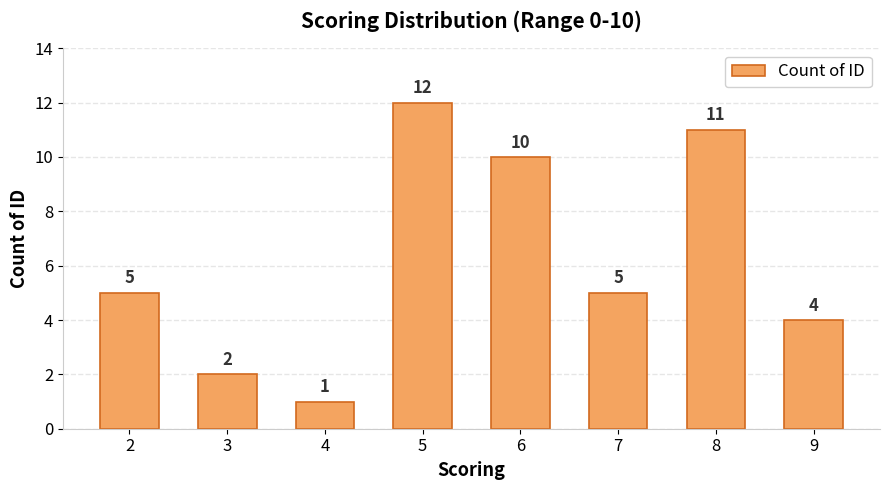

Count the number of categories in the chart.

8